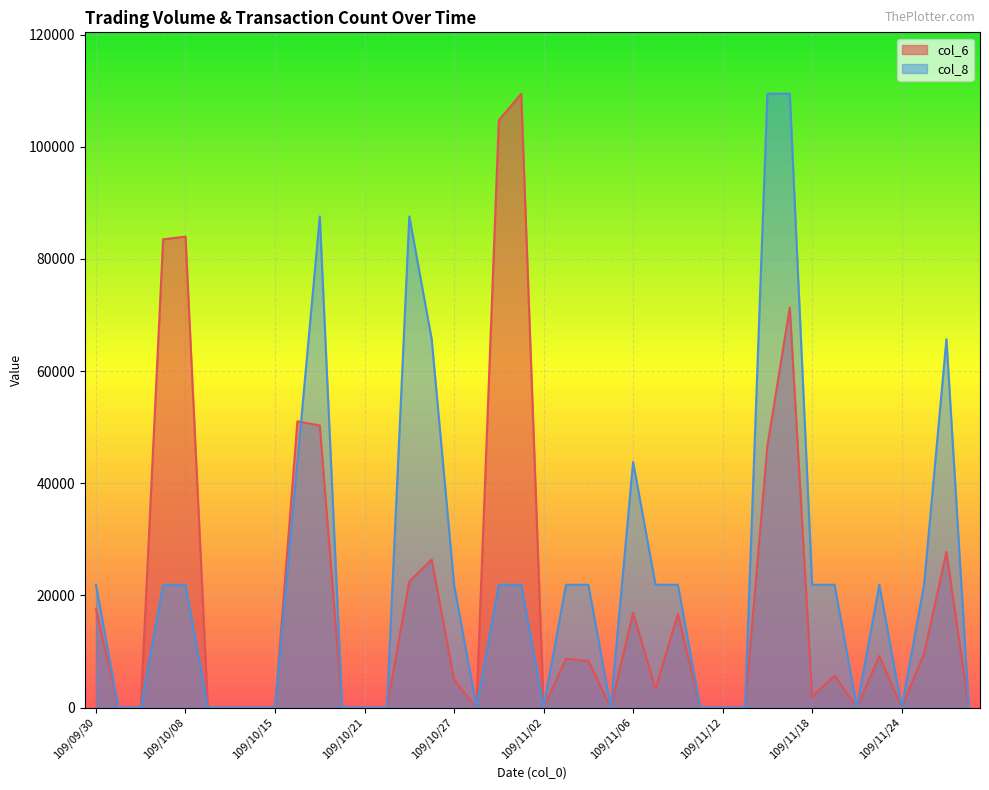

How many distinct data groups are displayed?

2